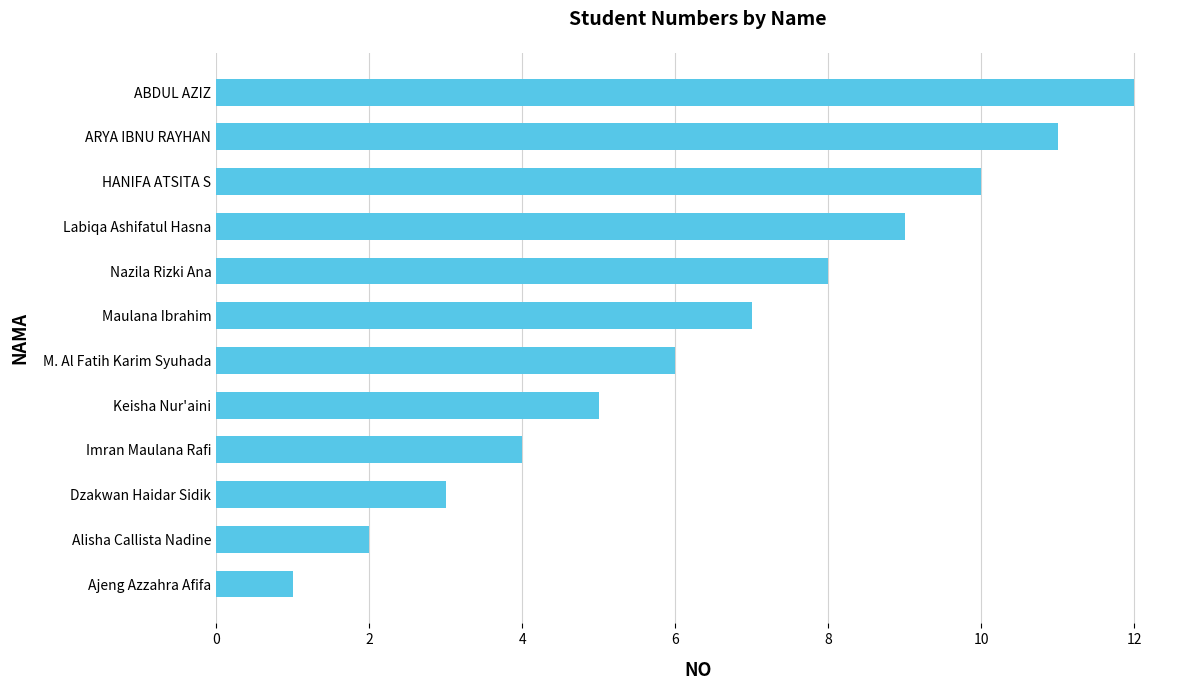

What is the sum of all values?

78